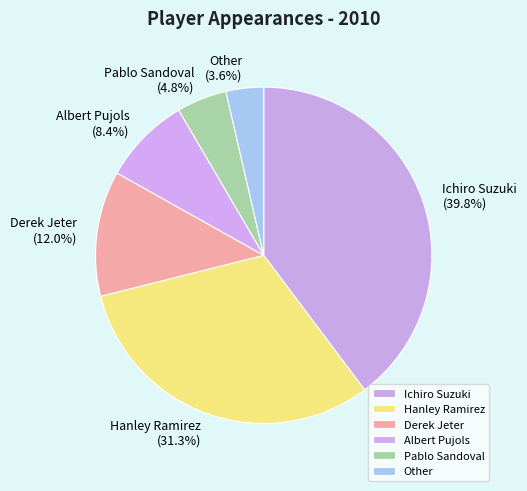

Count the number of slices in the pie.

6